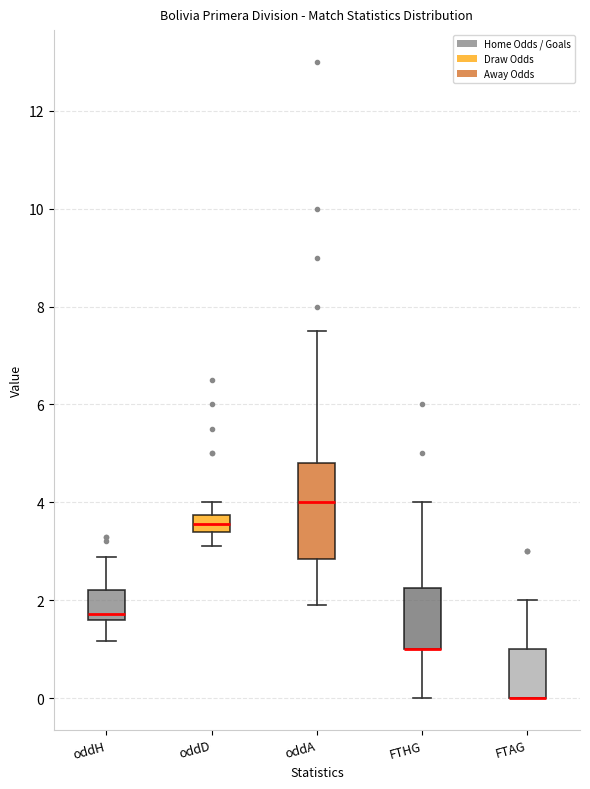

Reading left to right, transcribe this box plot: for each box, give where its median line is, the range the box spans, and where its two whiskers end, as read against the y-axis. The values are not printed on the chart, so give them approximately, as read against the axis.

oddH: median 1.8, box 1.6 to 2.2, whiskers 1.2 to 2.8
oddD: median 3.6, box 3.4 to 3.8, whiskers 3.2 to 4.0
oddA: median 4.0, box 2.8 to 4.8, whiskers 2.0 to 7.6
FTHG: median 1.0 (drawn on the box's lower edge), box 1.0 to 2.2, whiskers 0.0 to 4.0
FTAG: median 0.0 (drawn on the box's lower edge), box 0.0 to 1.0, whiskers 0.0 to 2.0